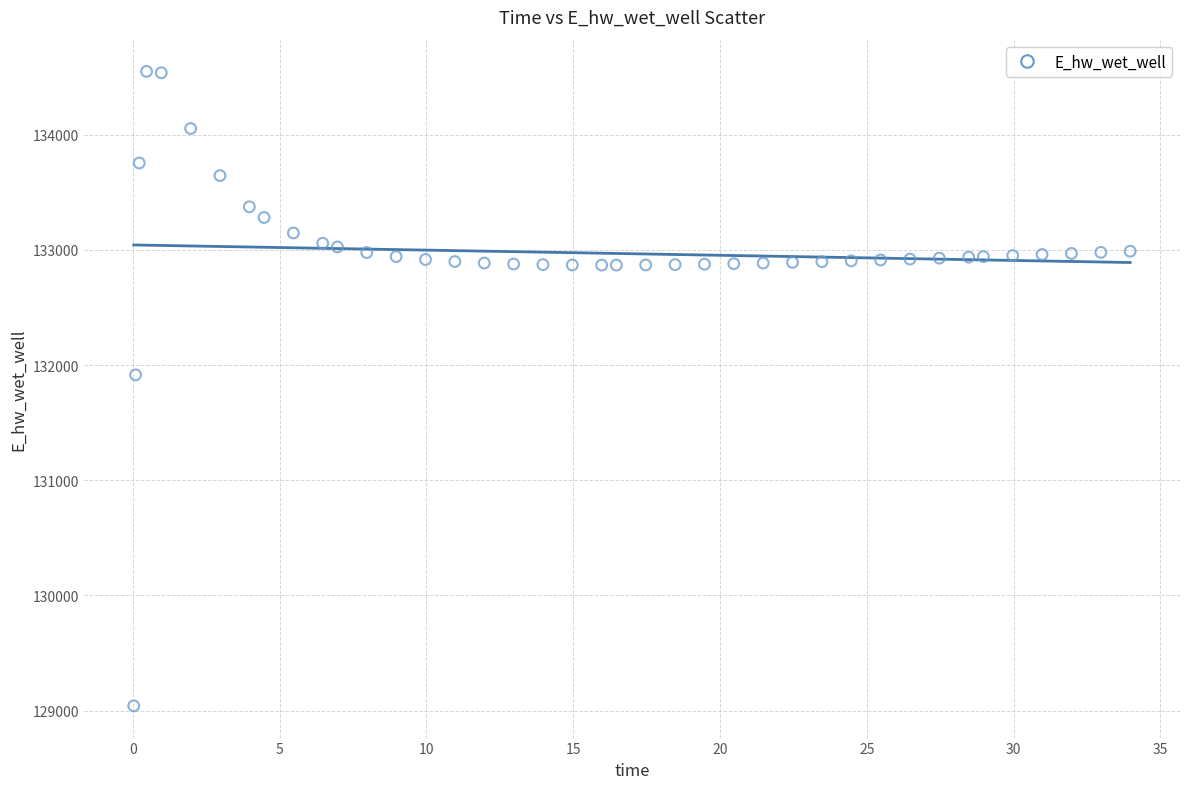

What is the range of X values (max minus min)?

33.9